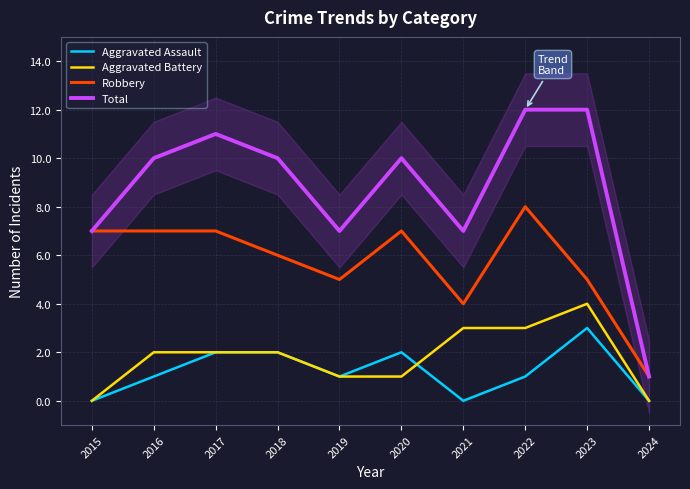

Read the Robbery value at 2021.

4